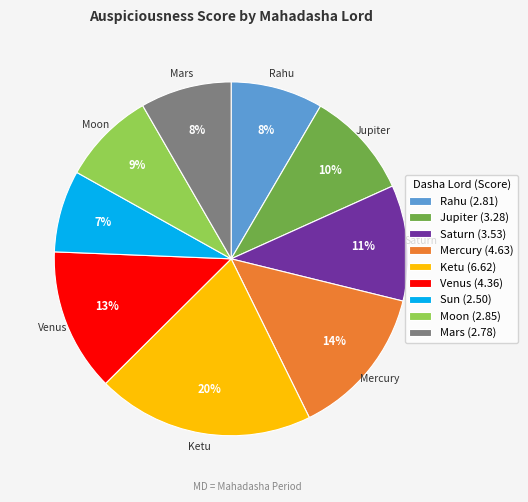

Which category has the smallest portion of the pie?

Sun